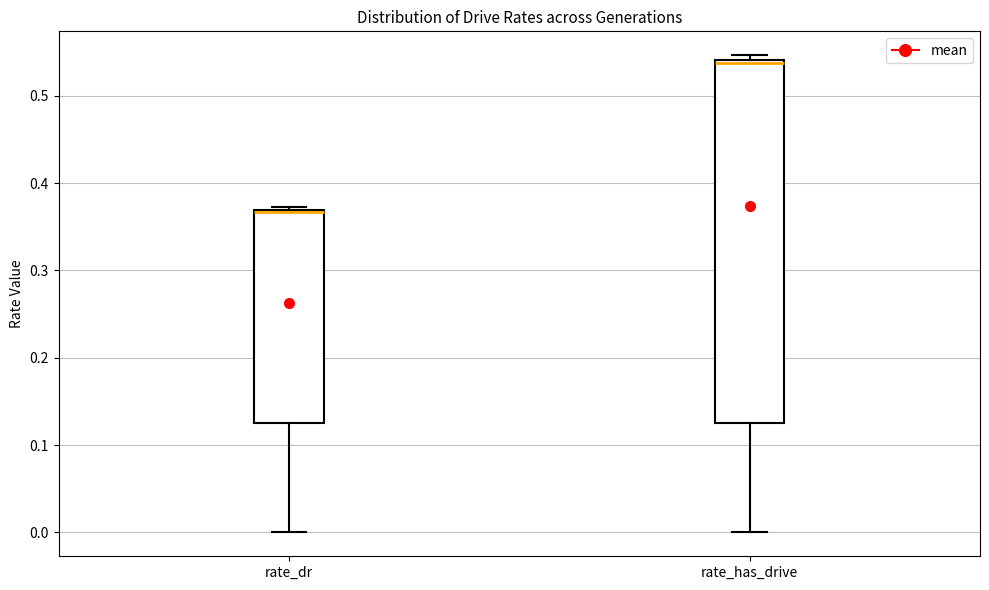

Where is the upper edge of the box for rate_has_drive on the y-axis? The values are not printed on the chart, so give them approximately, as read against the axis.

0.54